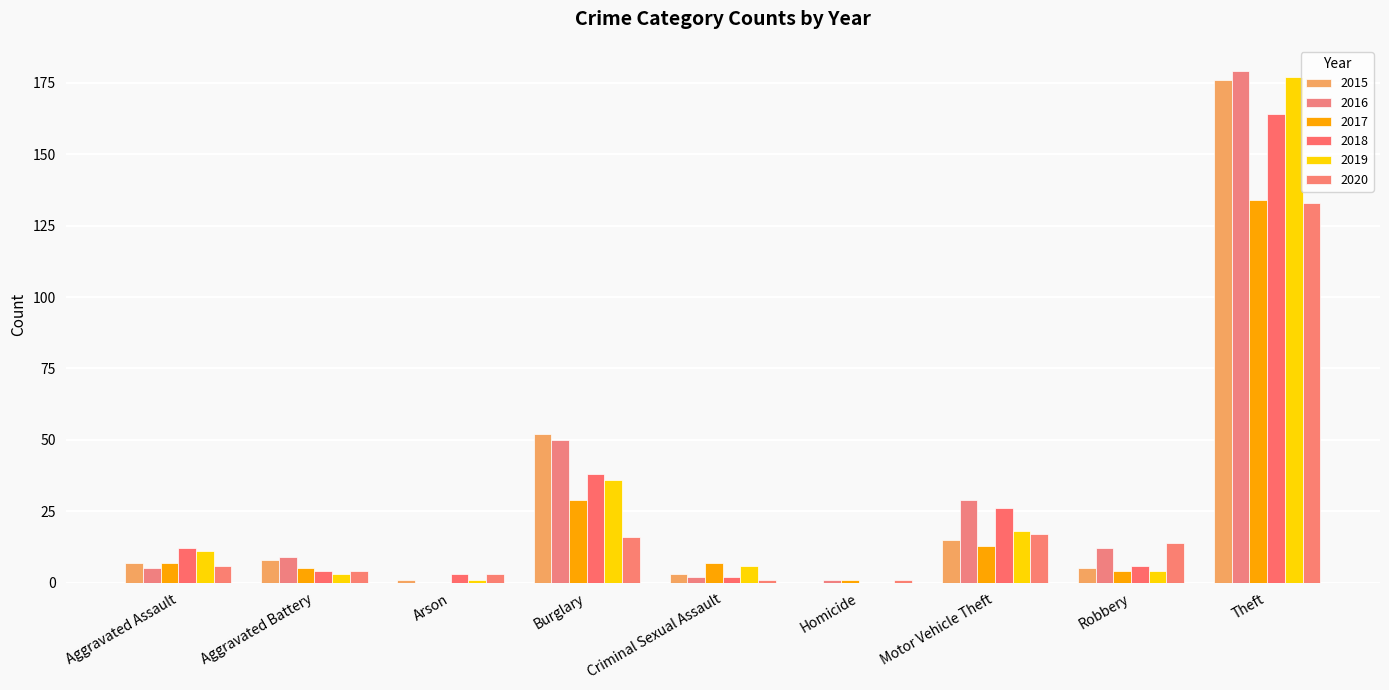

What is the difference between the maximum and minimum values in the 2015 series?

176